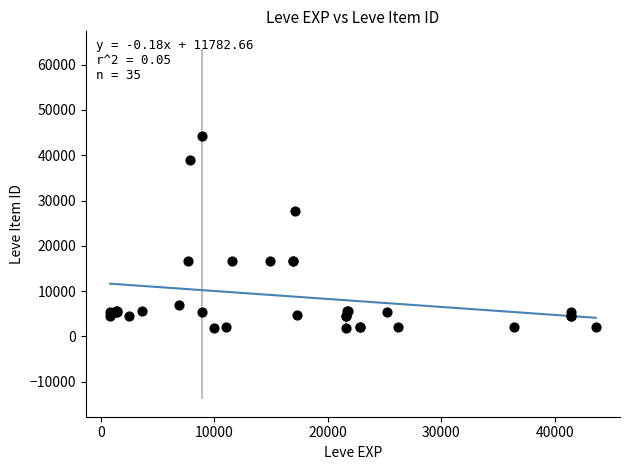

What Y value in the scatter plot is closest to 23053?

27772